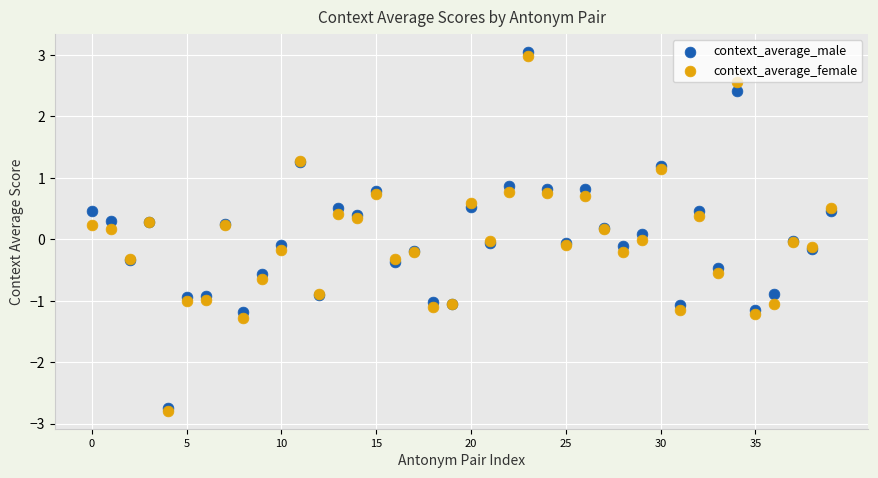

Which series contains the highest Y value?

context_average_male